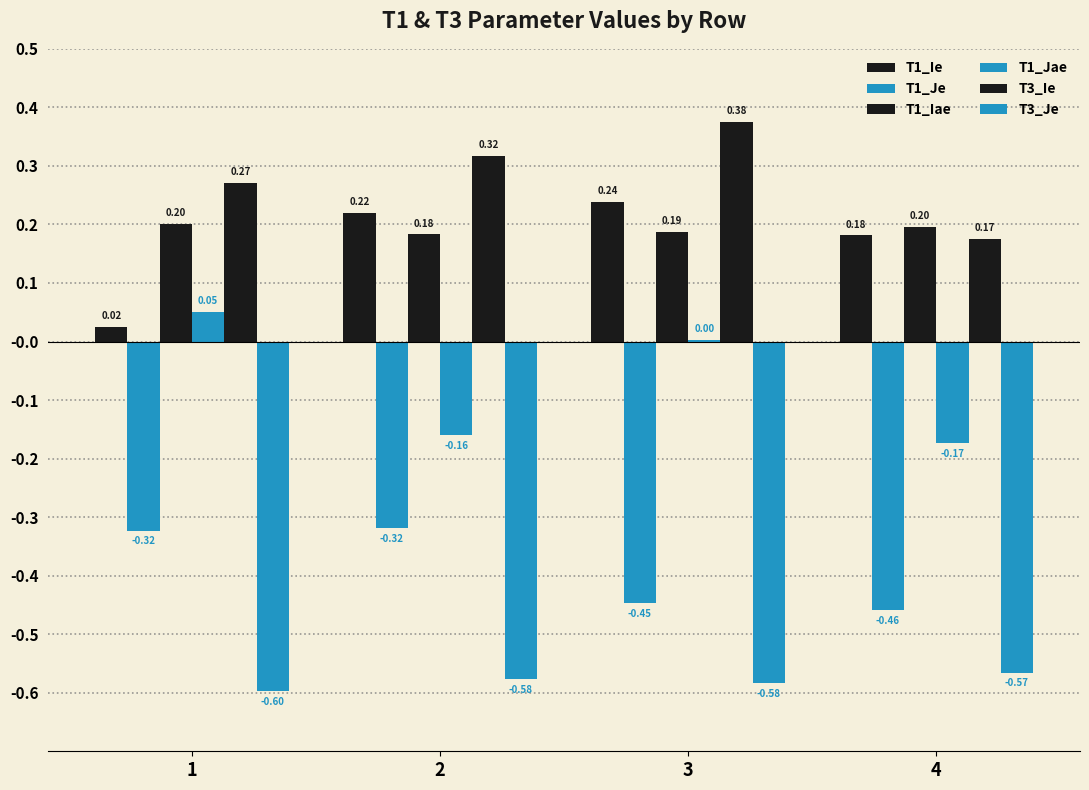

How many values in the T1_Jae series exceed 0?

2